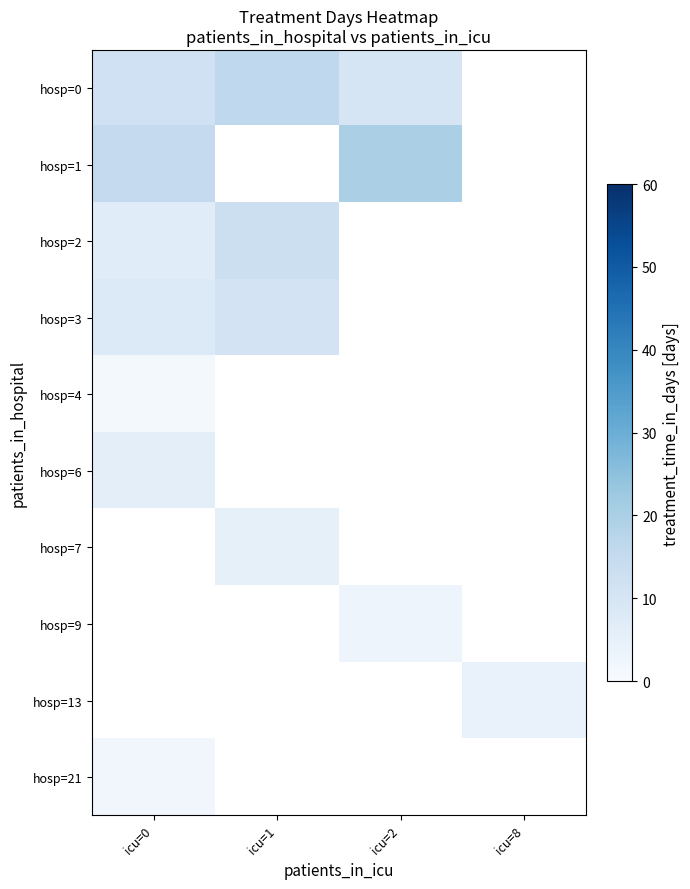

What is the minimum value shown in the chart?

1.0